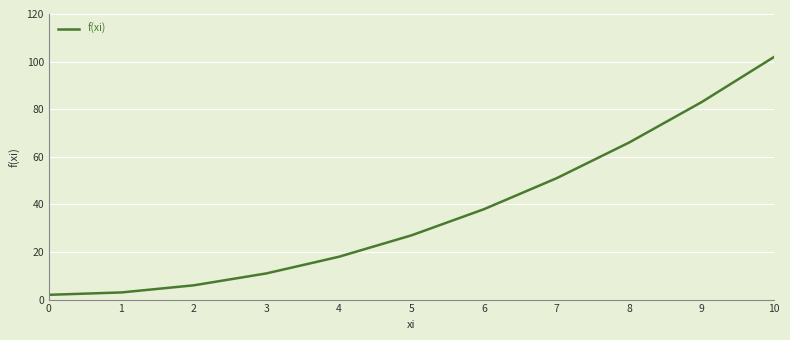

Reading left to right, list all the values displayed in this chart.

0=2	1=3	2=6	3=11	4=18	5=27	6=38	7=51	8=66	9=83	10=102